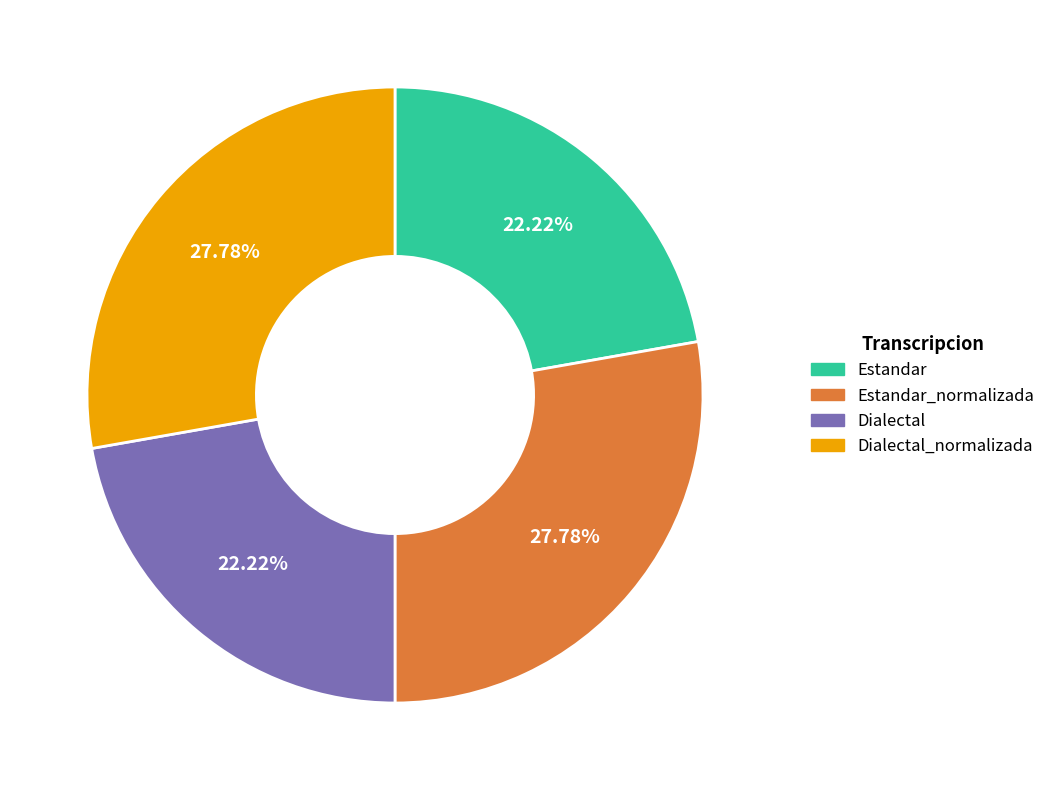

True or false: Dialectal_normalizada accounts for 17% of the total.

False